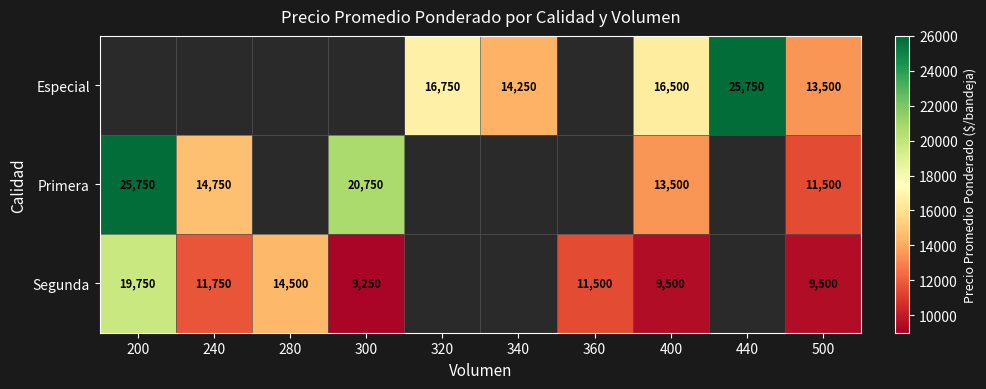

What is the difference between the highest and lowest values at 500?

4000